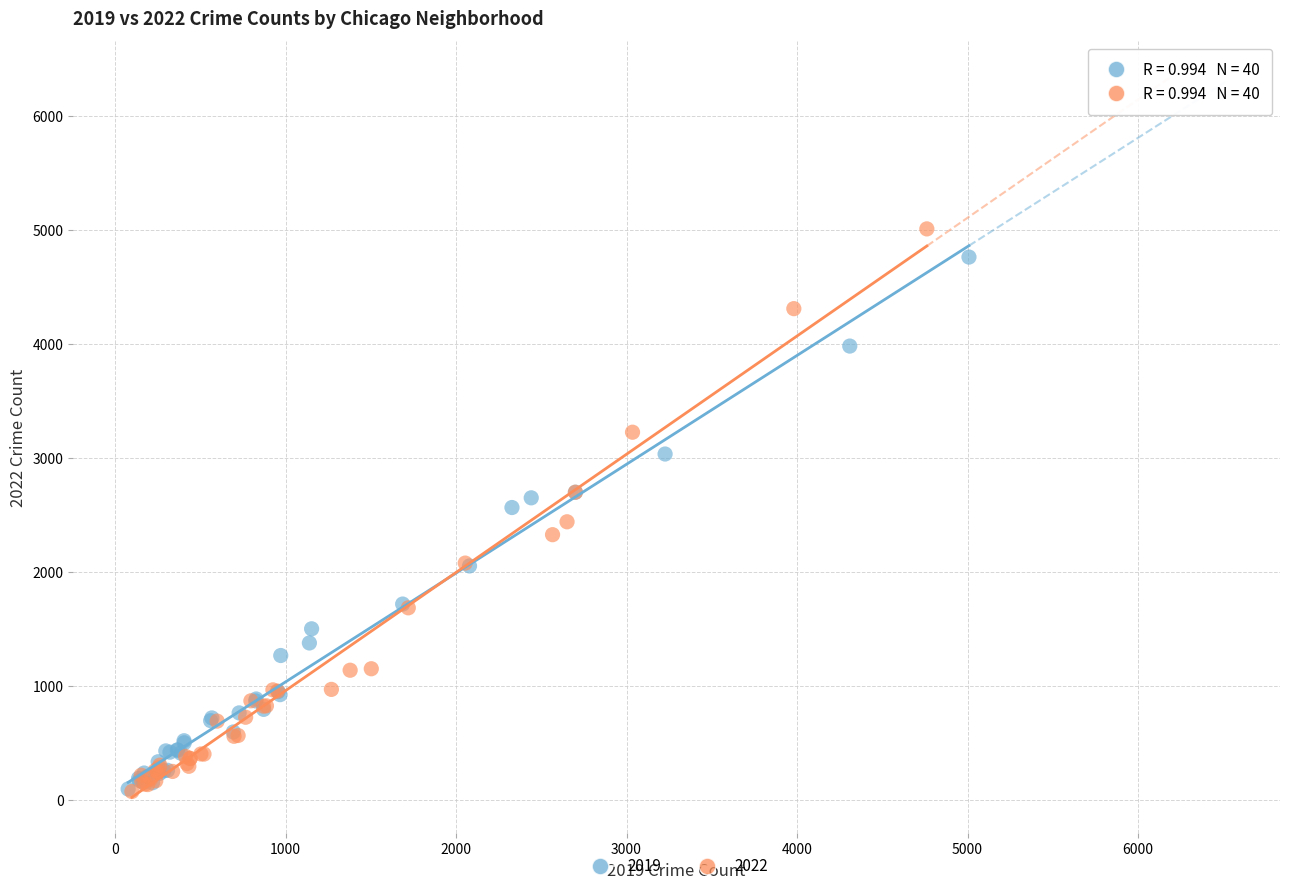

Which series has the largest Y range (max minus min)?

2022